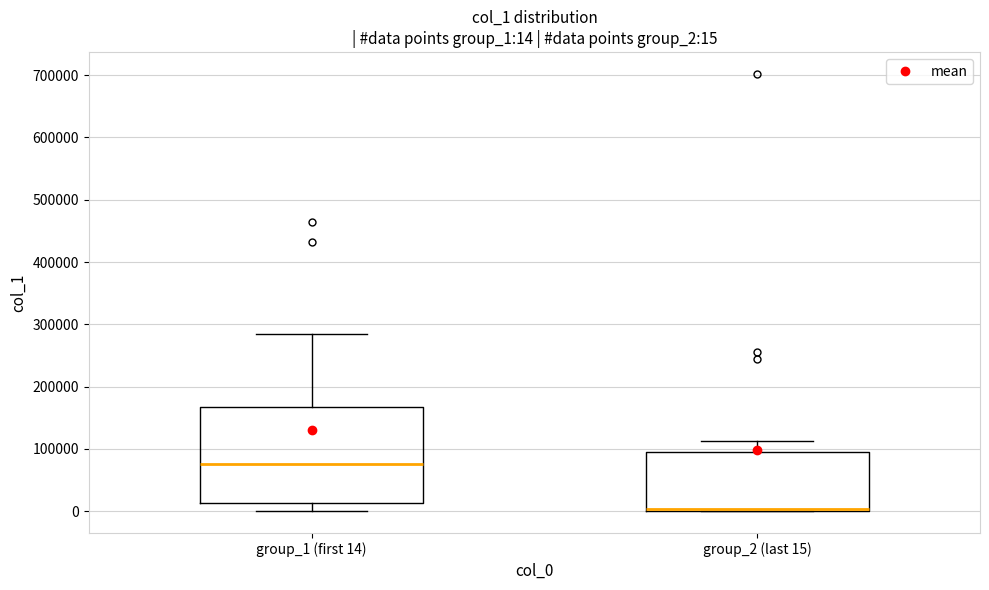

Which box is the tallest, from its lower edge to its upper edge?

group_1 (first 14)